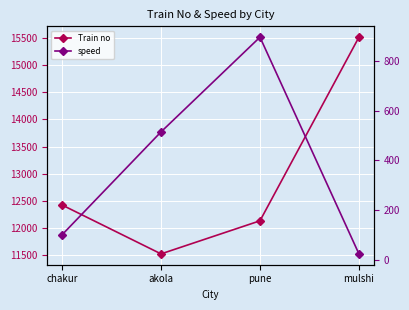

True or false: speed has more than 2 interior local peaks.

False